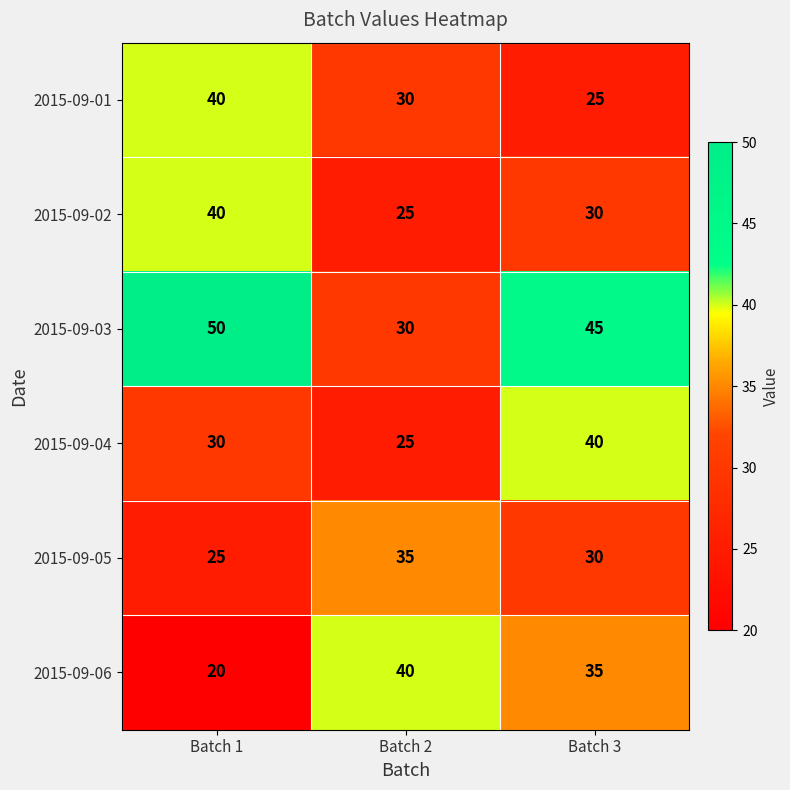

What is the difference between the highest and lowest values at Batch 3?

20